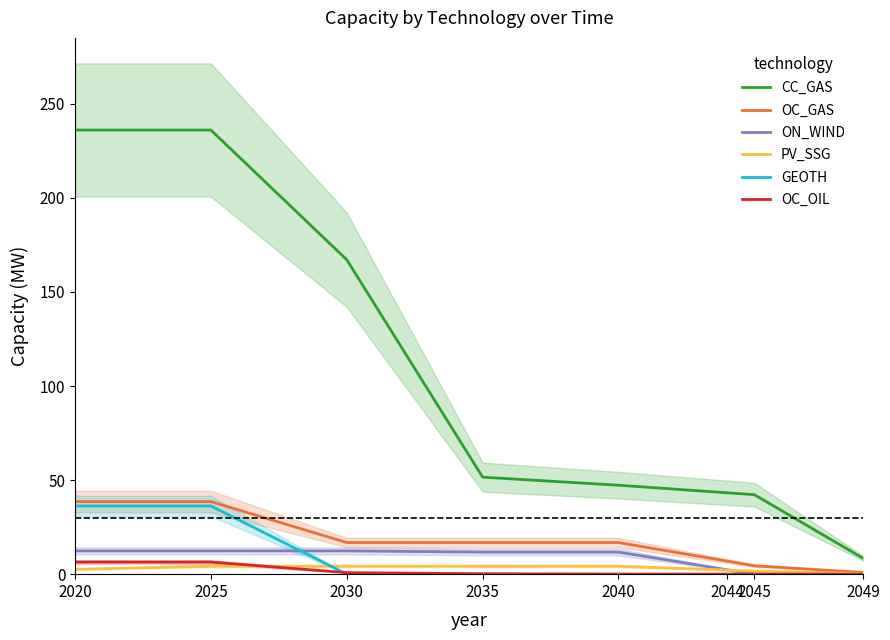

Reading left to right, extract all data points from this chart.

CC_GAS: 236.1	236.1	167.1	51.6	47.3	43.2	42.2	8.4
OC_GAS: 38.6	38.6	16.8	16.8	16.8	6.9	4.5	0.9
ON_WIND: 12.4	12.4	12.4	11.7	11.7	2.3	0.0	0.0
PV_SSG: 2.6	4.2	4.2	4.2	4.2	2.2	1.7	0.3
GEOTH: 36.3	36.3	0.0	0.0	0.0	0.0	0.0	0.0
OC_OIL: 6.4	6.4	0.8	0.2	0.0	0.0	0.0	0.0